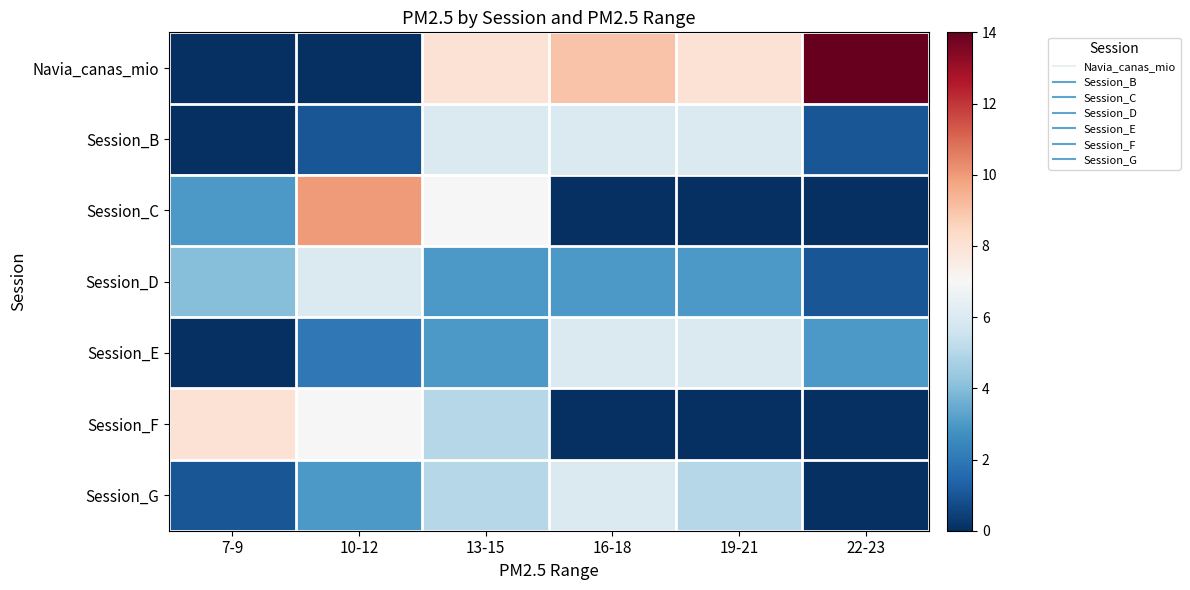

What is the total value across all series at 16-18?

30